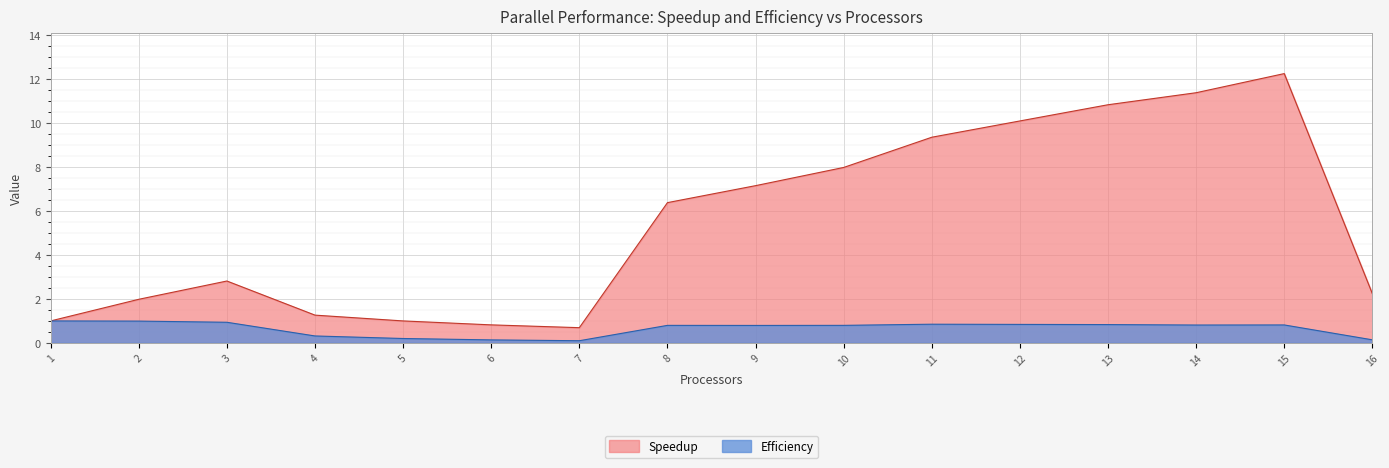

Between 5 and 14, which series saw the biggest shift?

Speedup